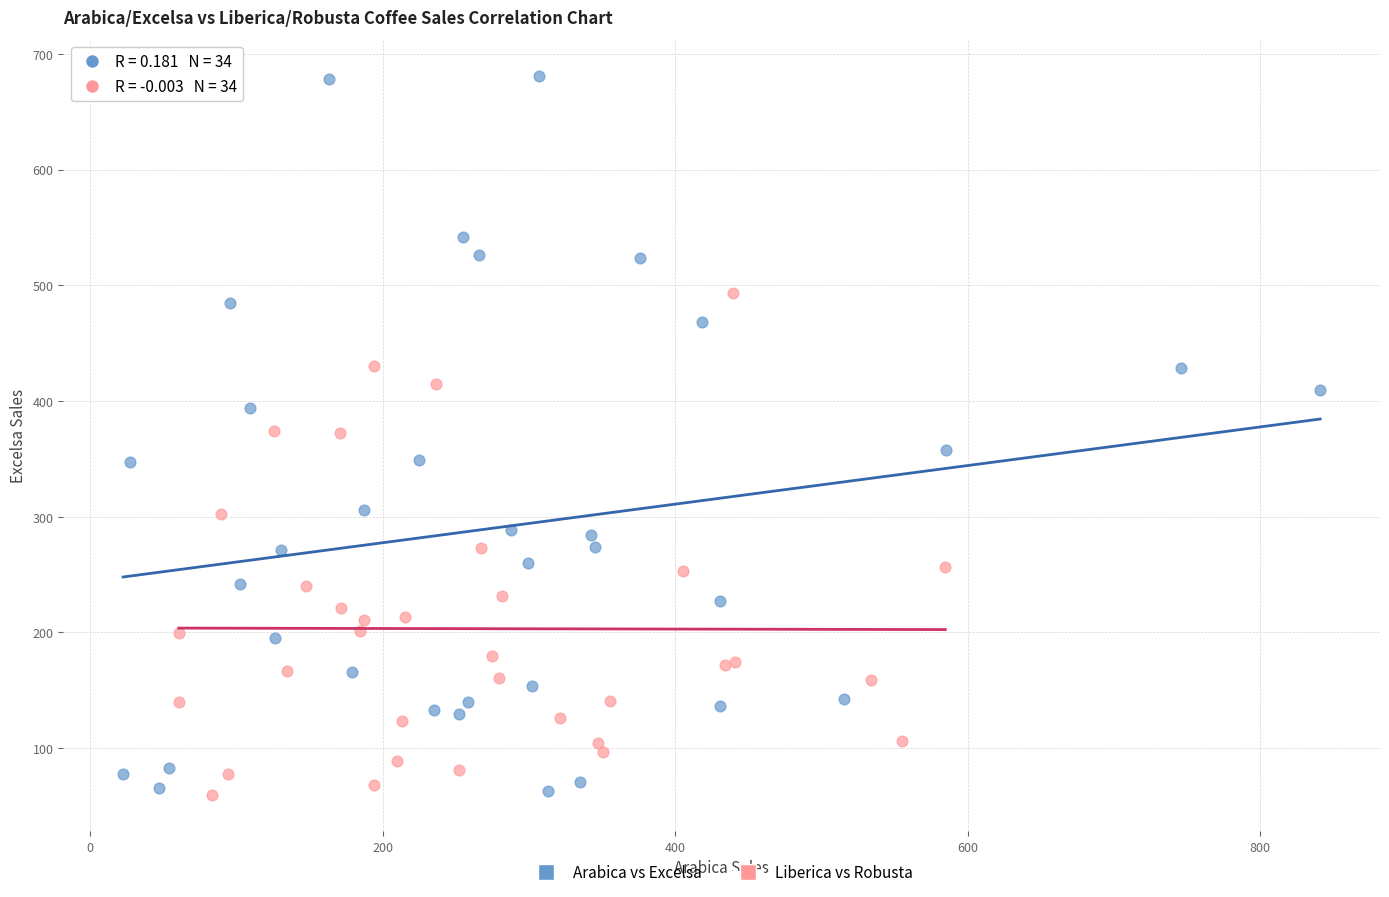

Which series has the widest spread of Y values?

Arabica vs Excelsa